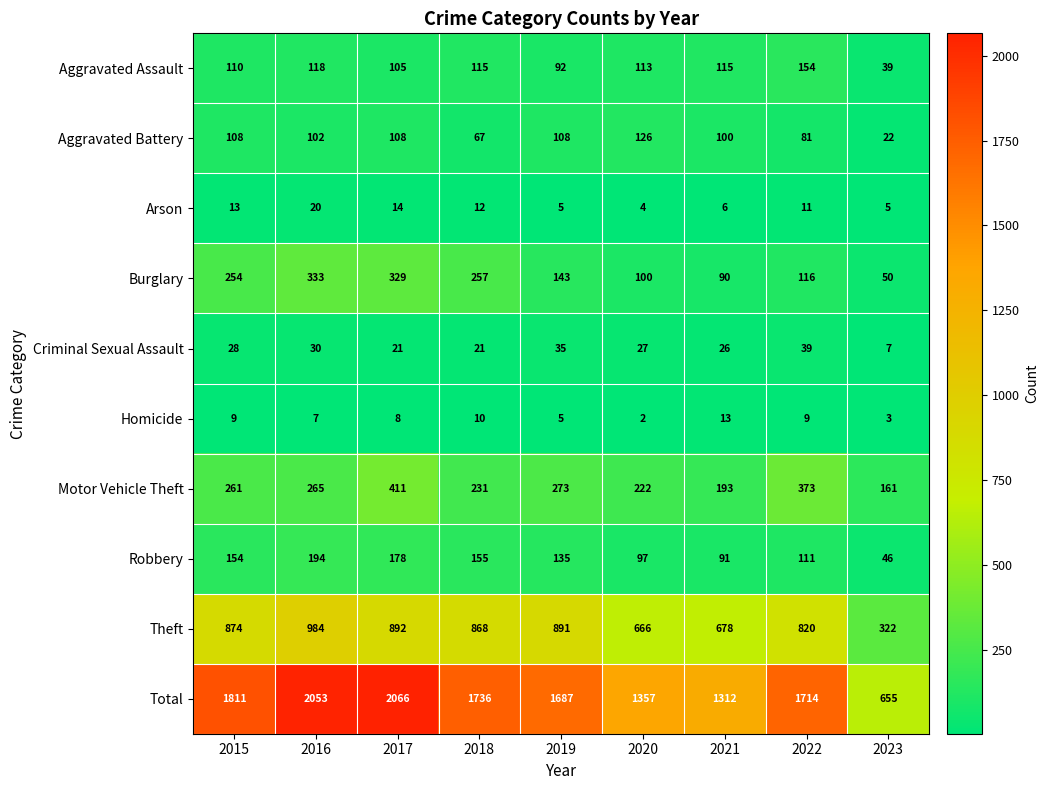

Which series has the largest range (max minus min)?

Total